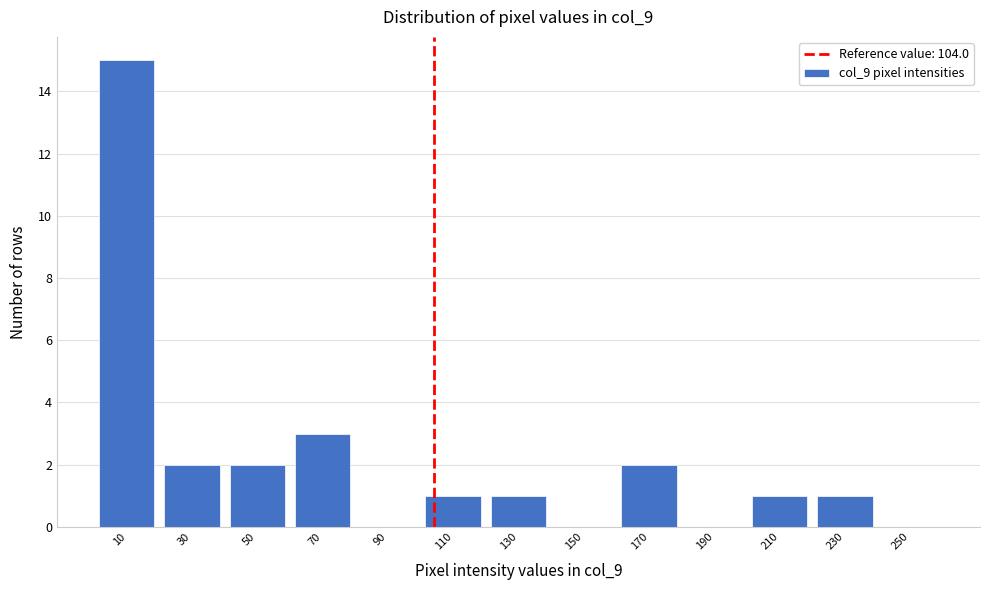

Which range on the x-axis has the tallest bar?

0 to 20